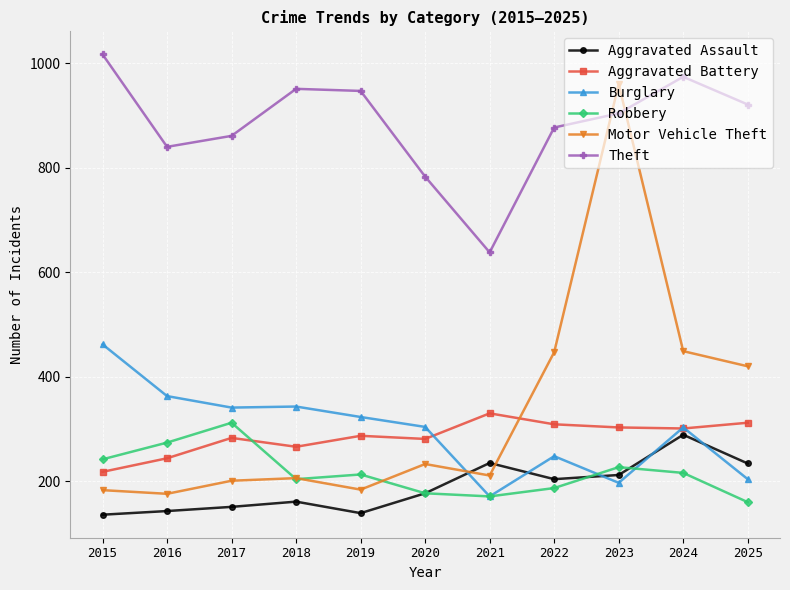

List the series in order of their peak value, lowest first.

Aggravated Assault, Robbery, Aggravated Battery, Burglary, Motor Vehicle Theft, Theft